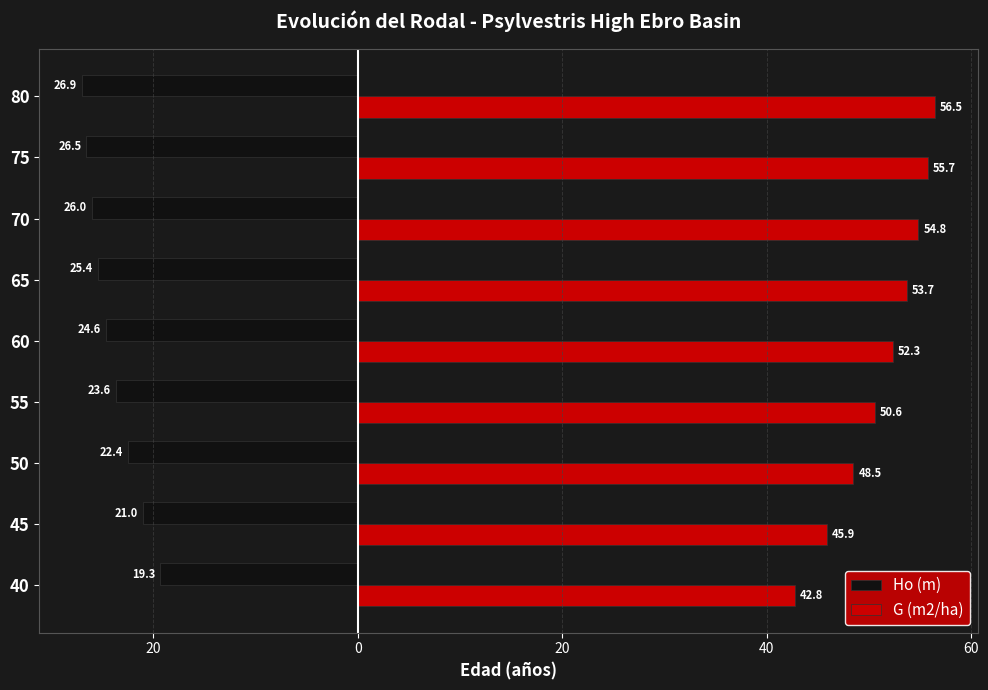

Rank the series by their average value, from lowest to highest.

Ho (m), G (m2/ha)